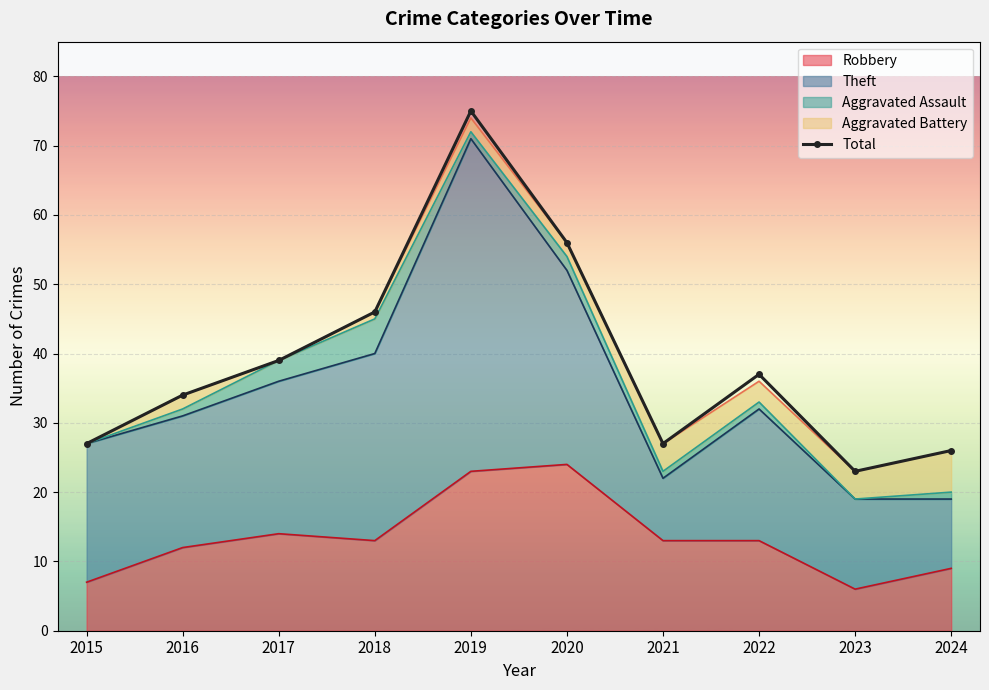

List the labels in order of value, smallest first.

2023, 2024, 2015, 2021, 2016, 2022, 2017, 2018, 2020, 2019